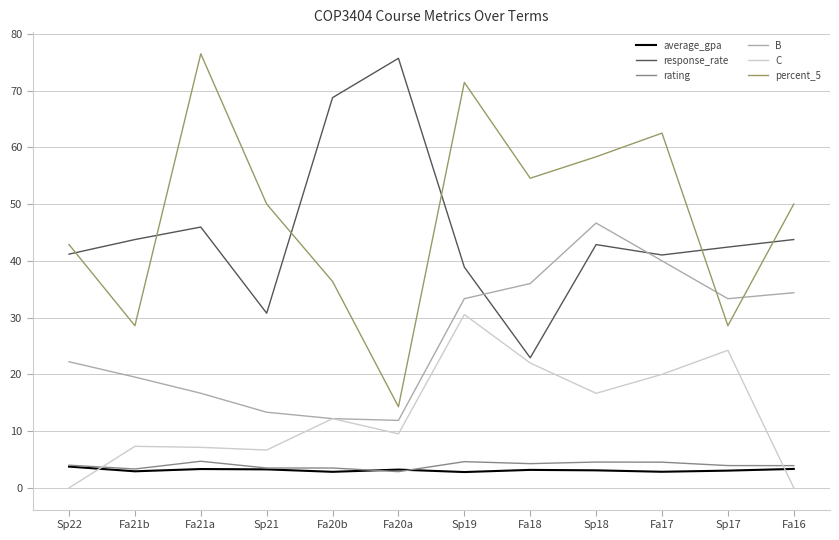

What is the total value across all series at Fa21b?

105.4